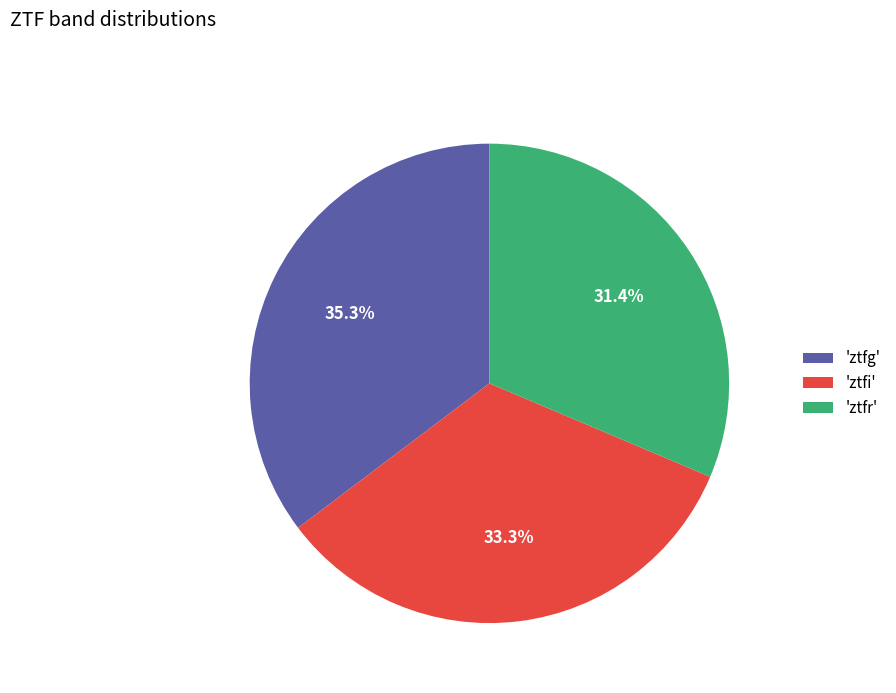

What percentage do 'ztfr' and 'ztfi' together represent?

64.7%